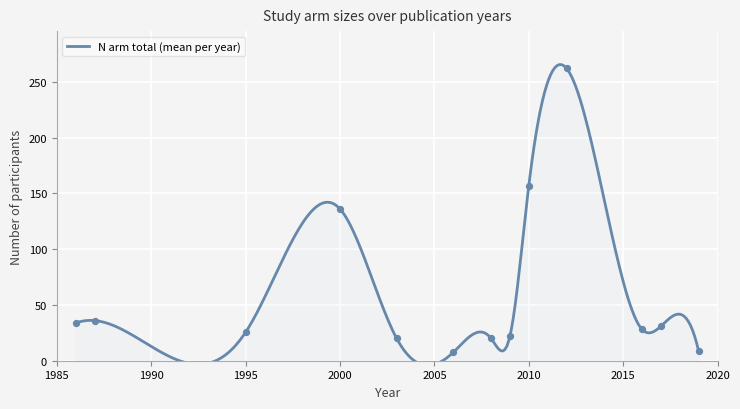

Between 2009 and 2019, which is larger?

2009